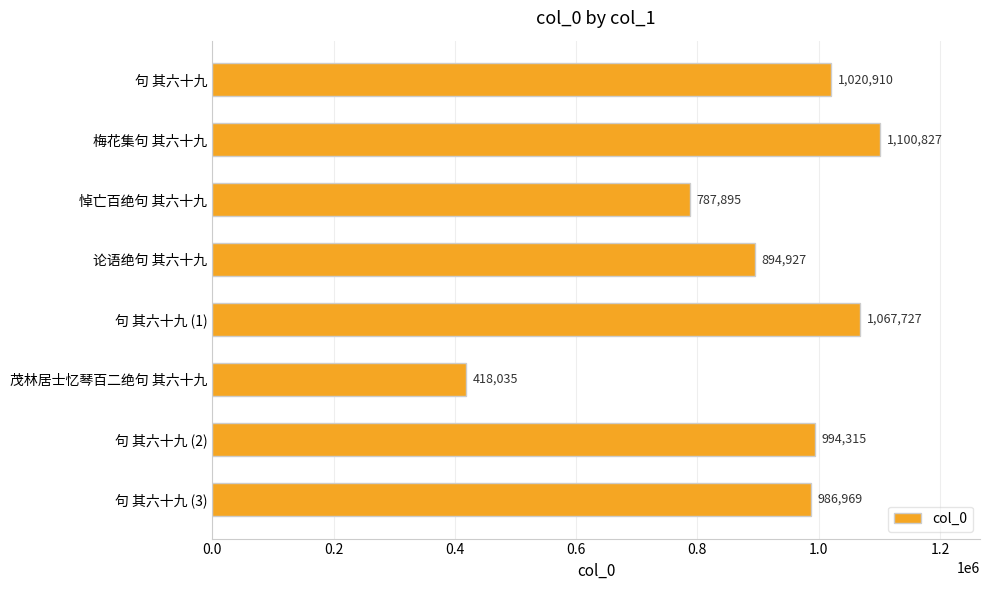

What is the average value?

908951